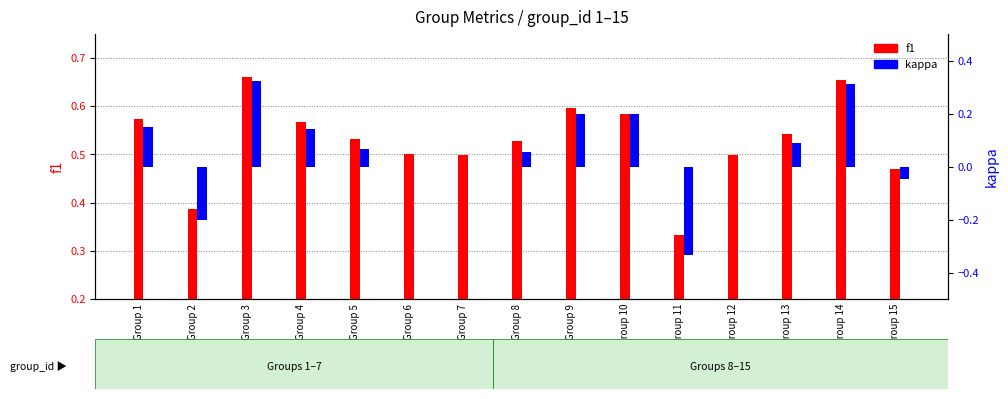

At which category does the chart reach its minimum across all series?

Group 11